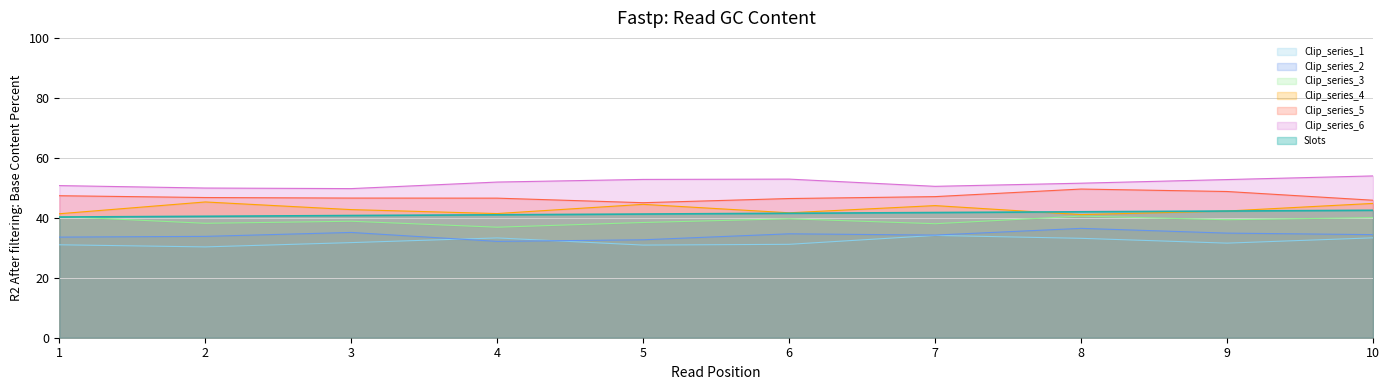

What is the smallest value displayed?

30.3